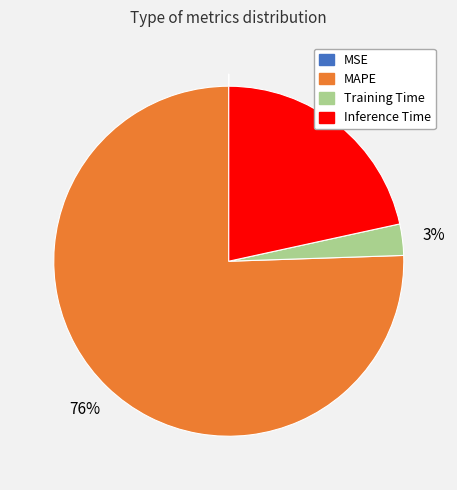

The Inference Time slice represents 35% of the pie. True or false?

False